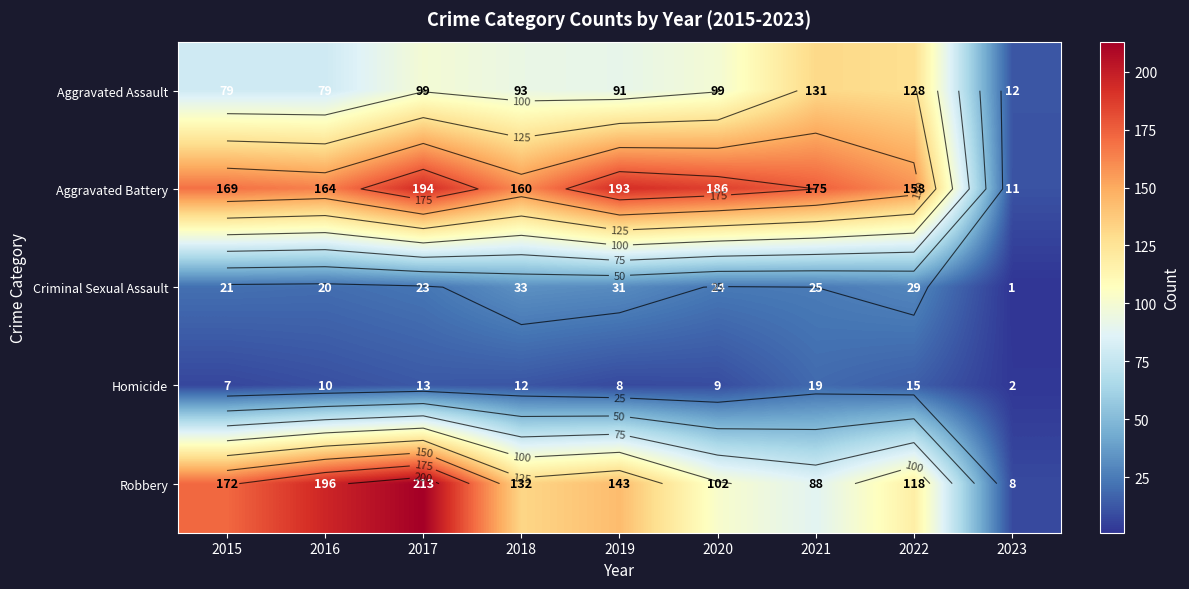

At which label does Homicide reach its peak?

2021